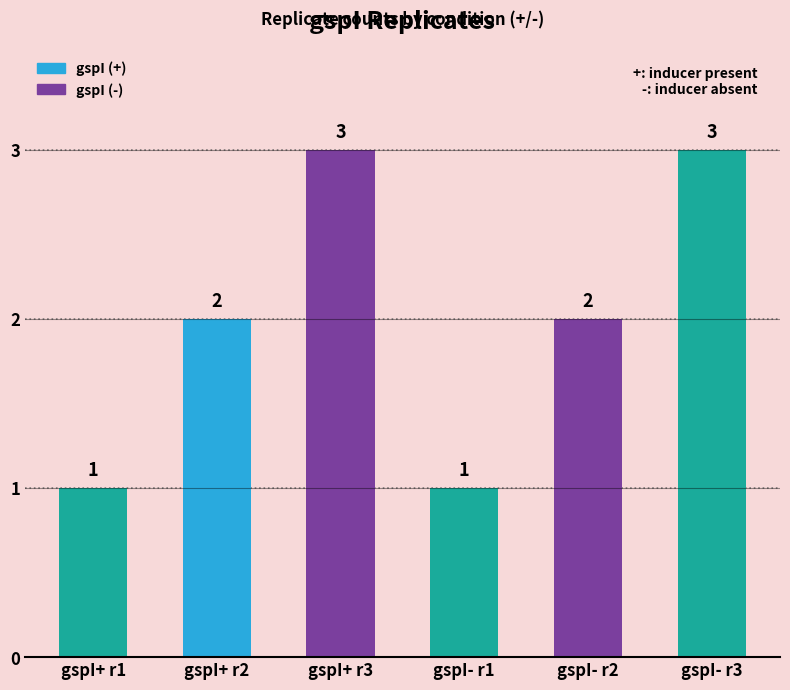

True or false: the data shows 3 at gspI(-).

True